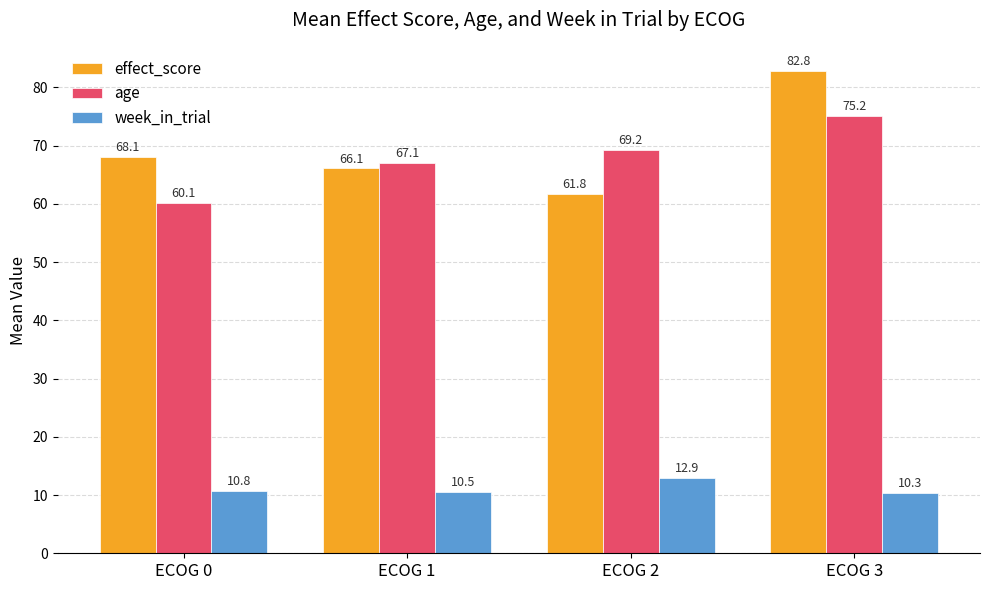

What is the value of the week_in_trial bar at the 4th from the left?

10.3